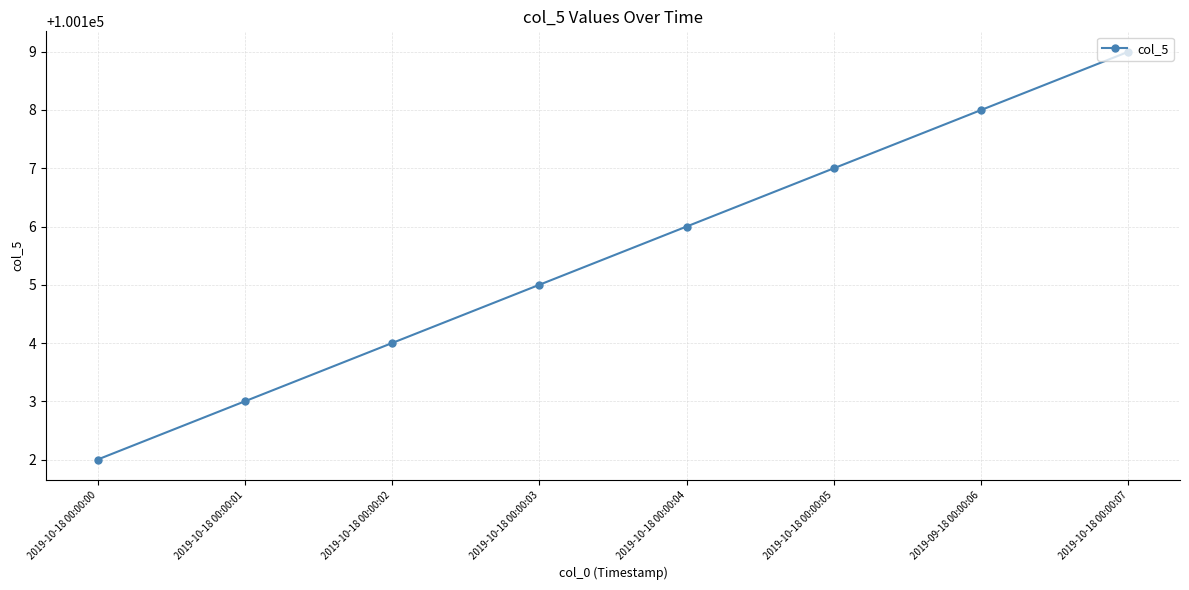

Rank the categories by value from lowest to highest.

2019-10-18 00:00:00, 2019-10-18 00:00:01, 2019-10-18 00:00:02, 2019-10-18 00:00:03, 2019-10-18 00:00:04, 2019-10-18 00:00:05, 2019-09-18 00:00:06, 2019-10-18 00:00:07